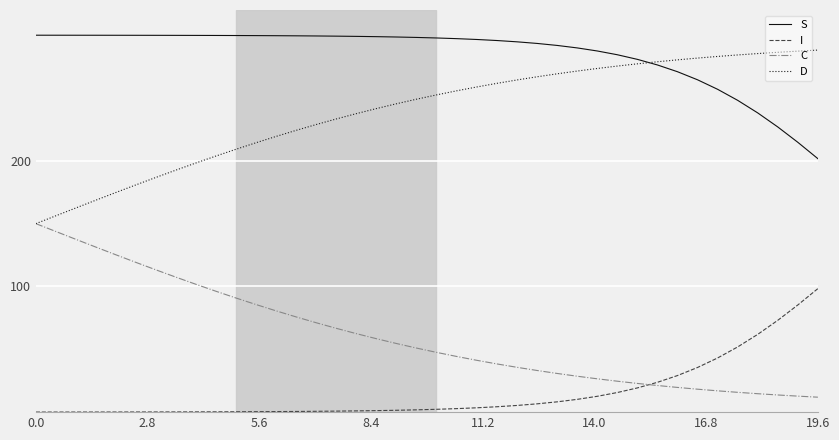

What is the maximum value shown in the chart?

299.9